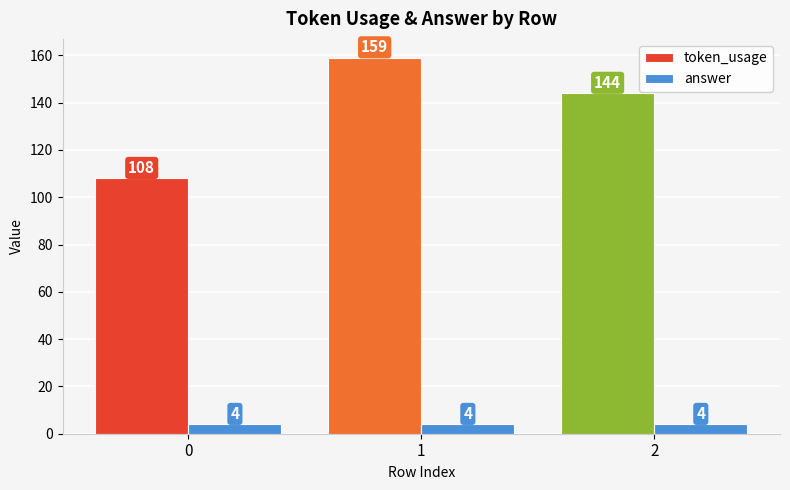

Is the value of answer at 1 greater than the value of token_usage at 2?

No